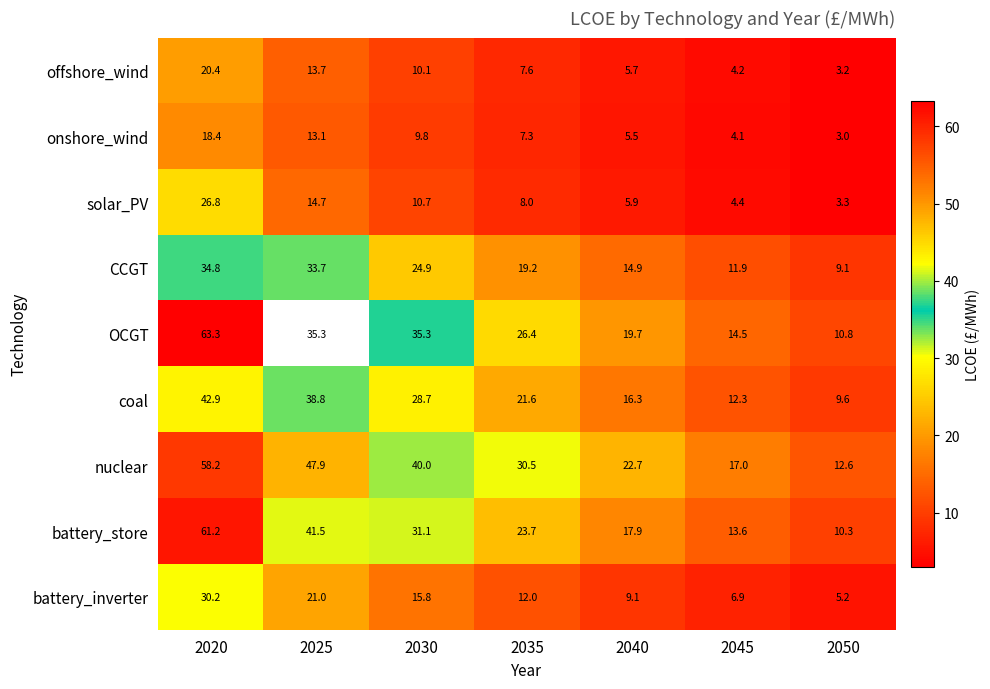

The coal series shows 28.7 at 2030. True or false?

True